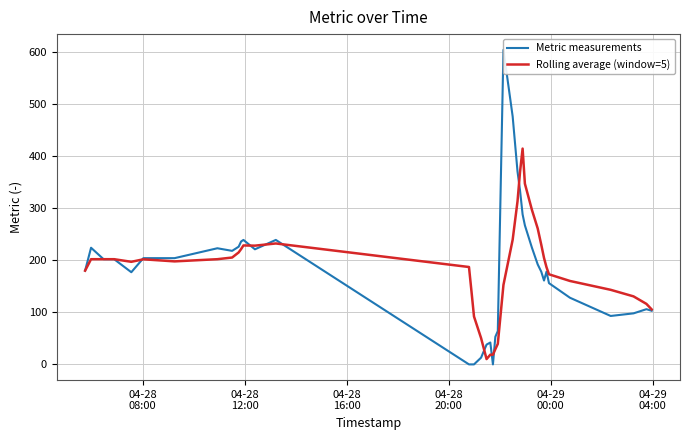

How many lines are shown in the chart?

2